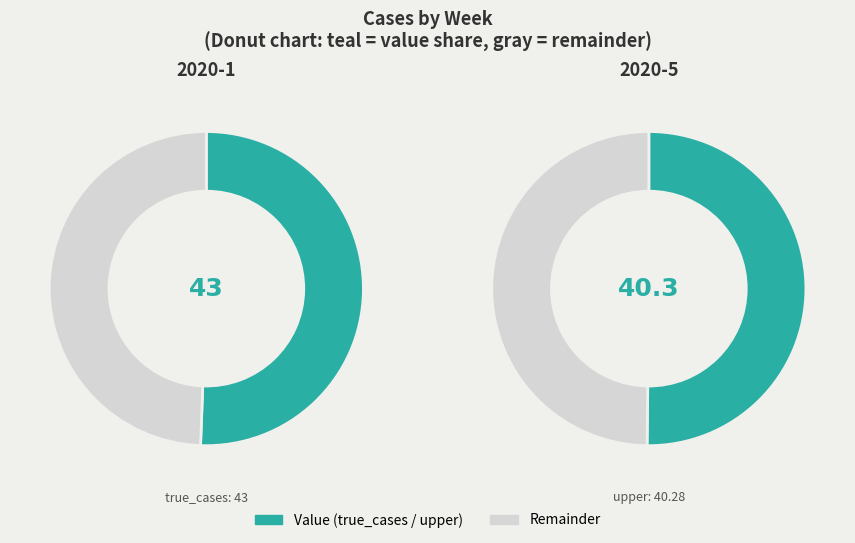

The 2020-1 slice represents 58% of the pie. True or false?

False